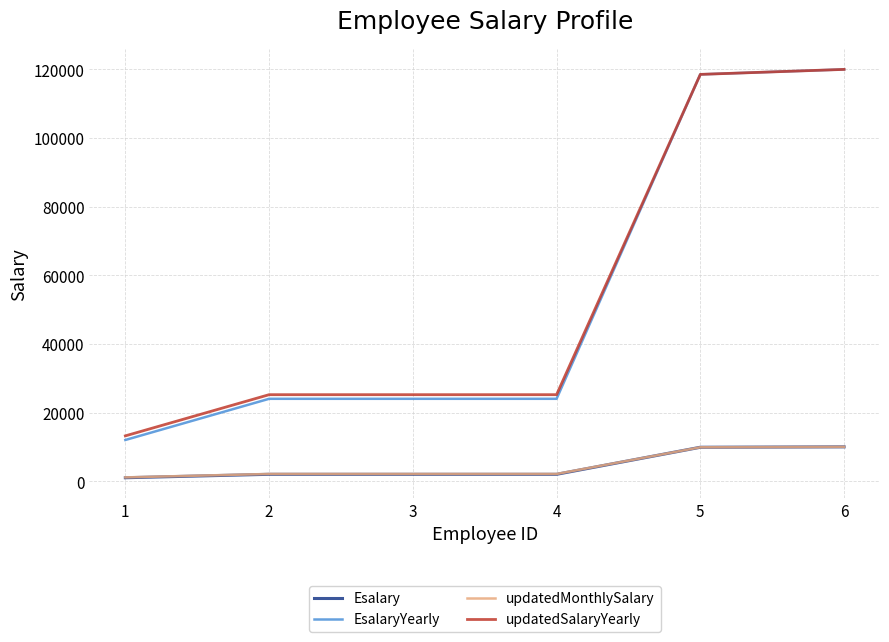

The value of updatedMonthlySalary at 3 is 2100. True or false?

True